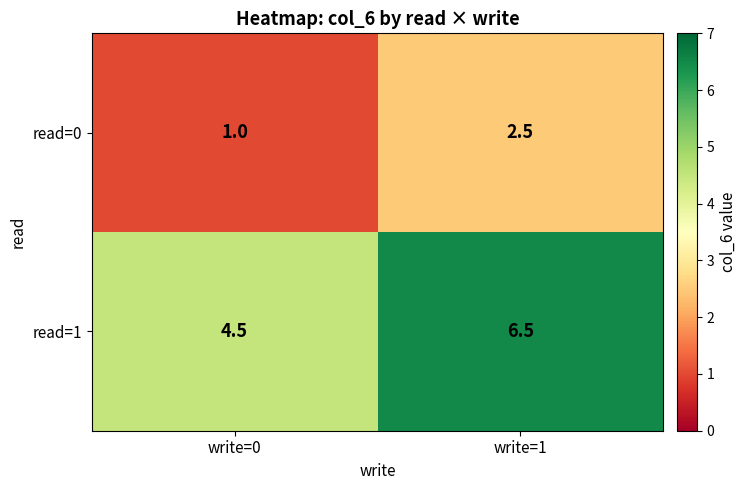

How many data points does each series have?

2